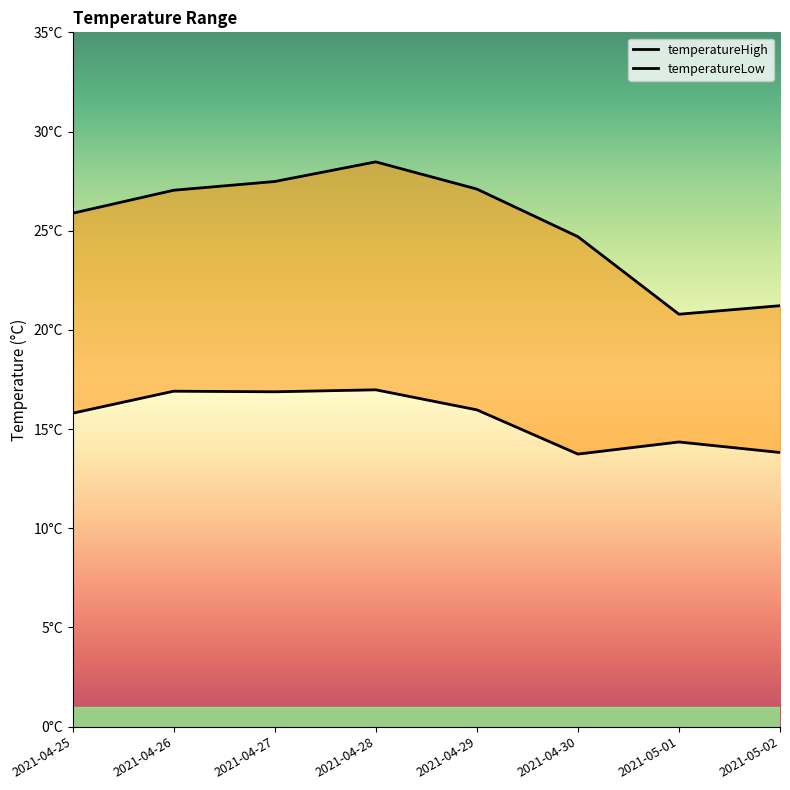

List the labels in order of temperatureHigh value, smallest first.

2021-05-01, 2021-05-02, 2021-04-30, 2021-04-25, 2021-04-26, 2021-04-29, 2021-04-27, 2021-04-28